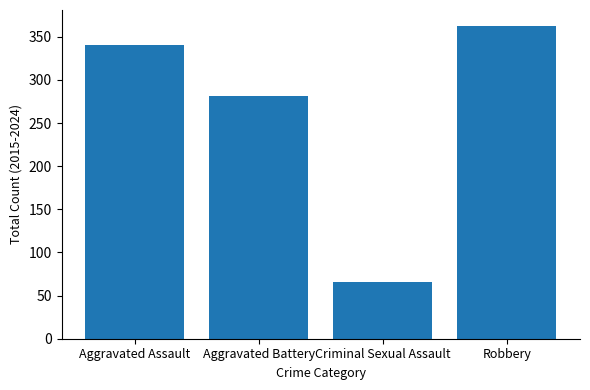

True or false: the data shows 587 at Aggravated Assault.

False